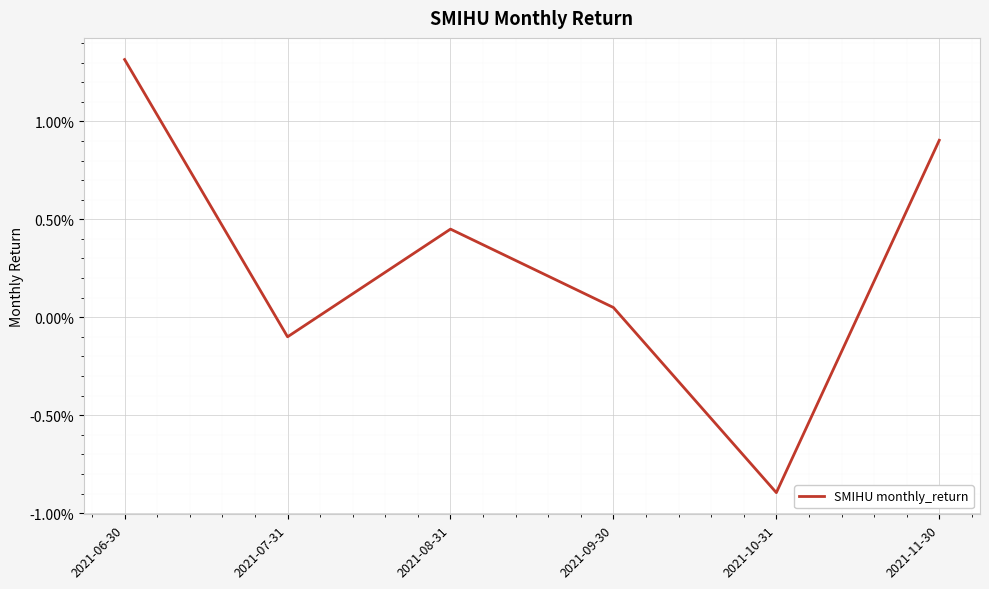

List the labels in order of value, smallest first.

2021-10-31, 2021-07-31, 2021-09-30, 2021-08-31, 2021-11-30, 2021-06-30